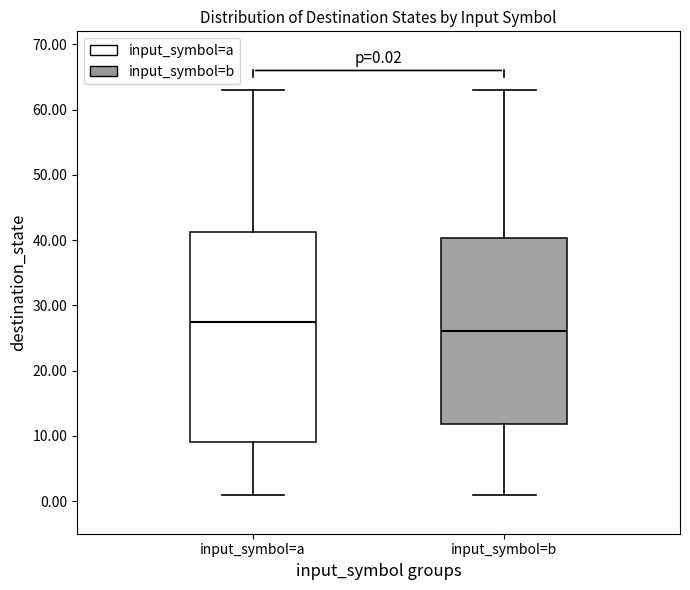

Which box has the highest median line?

input_symbol=a